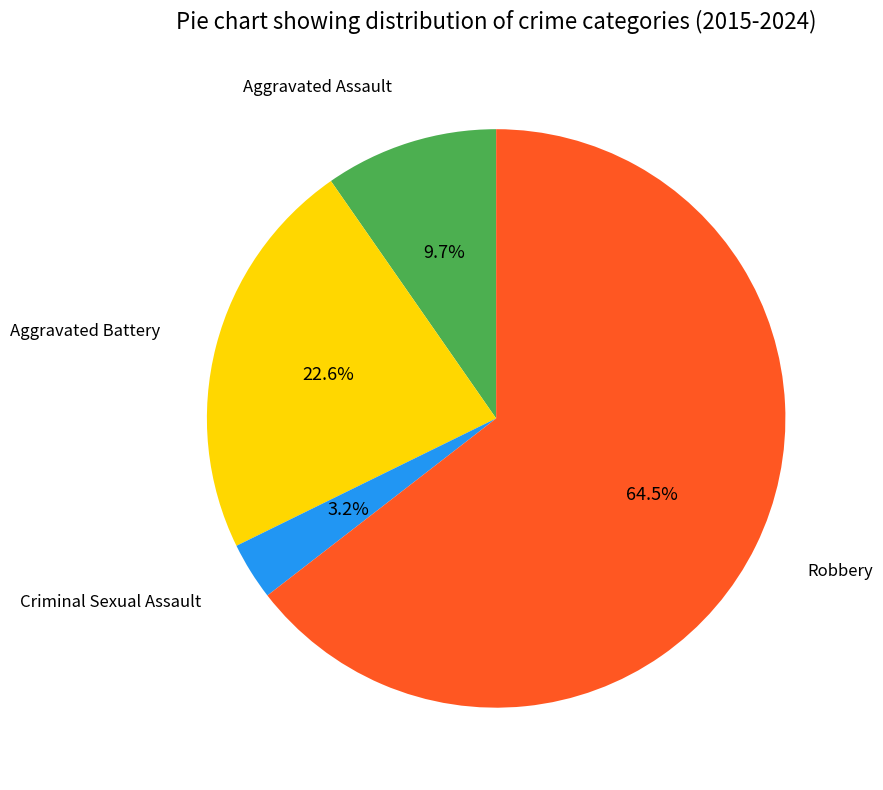

Is there any slice that represents more than half of the pie?

Yes